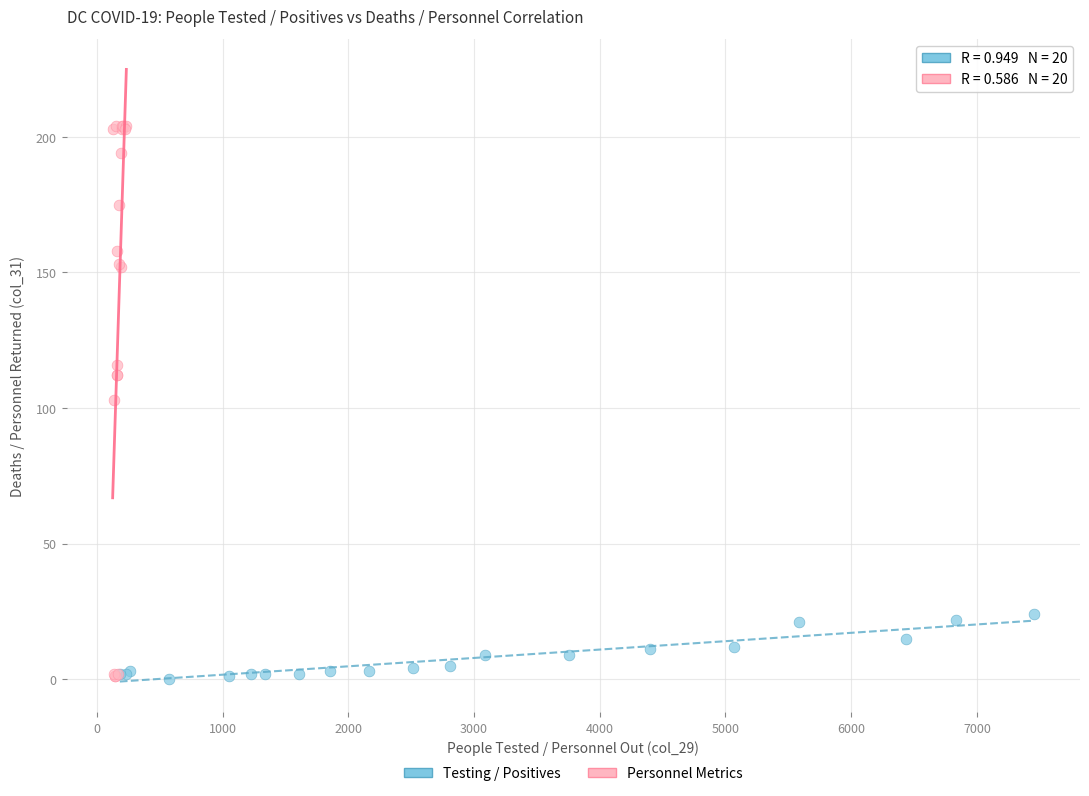

What are all the series names shown in the legend?

Testing / Positives, Personnel Metrics